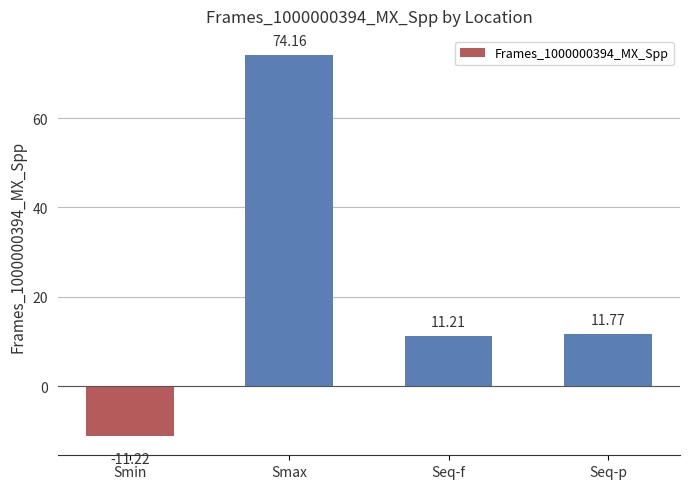

At which category does the chart reach its minimum across all series?

Smin